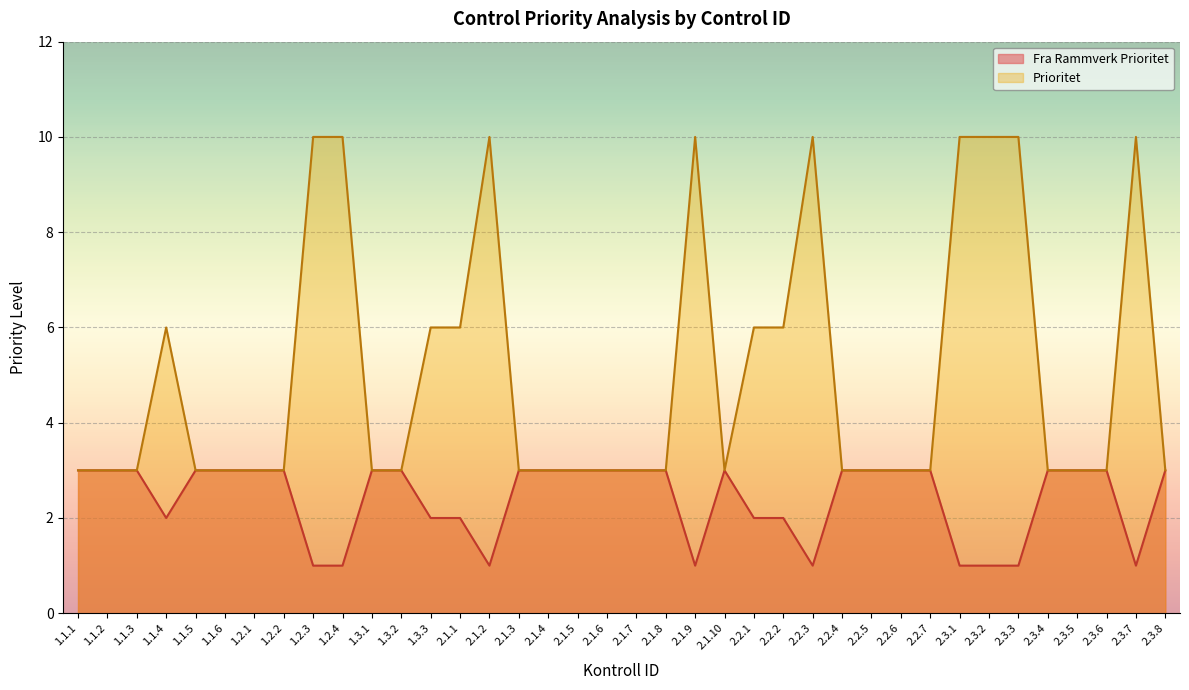

What is the sum of all Prioritet values?

192